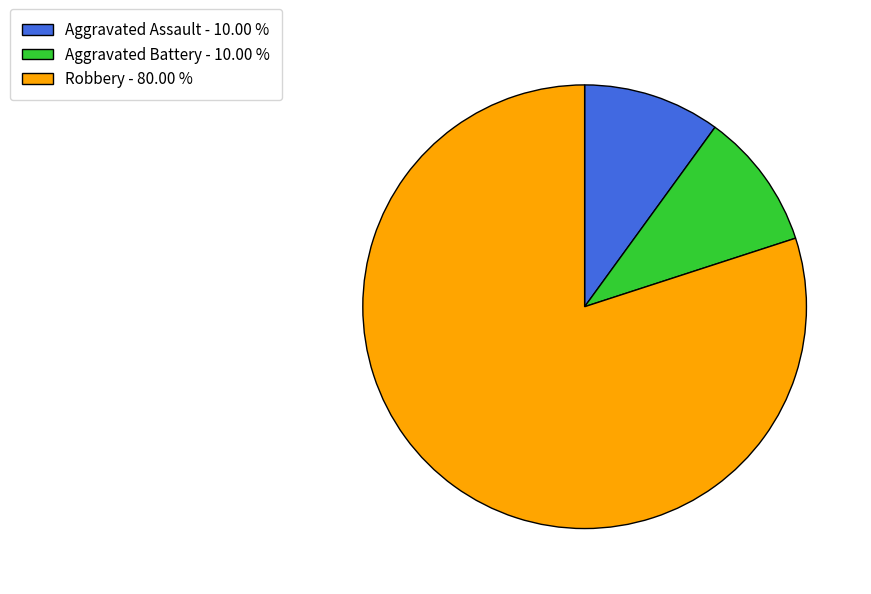

Does any single category account for the majority?

Yes